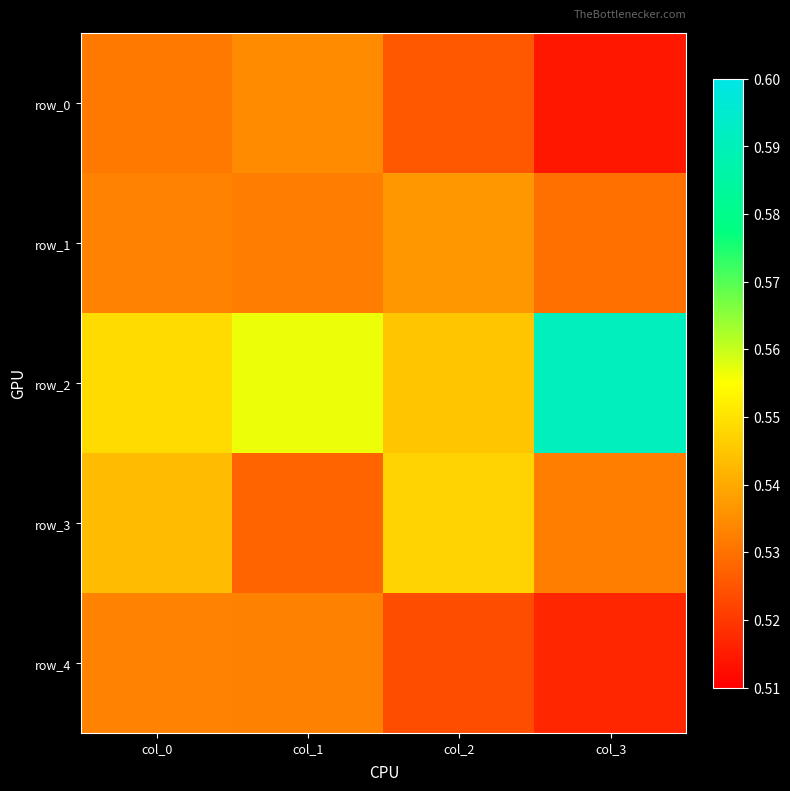

Which series has the largest total across all categories?

row_2